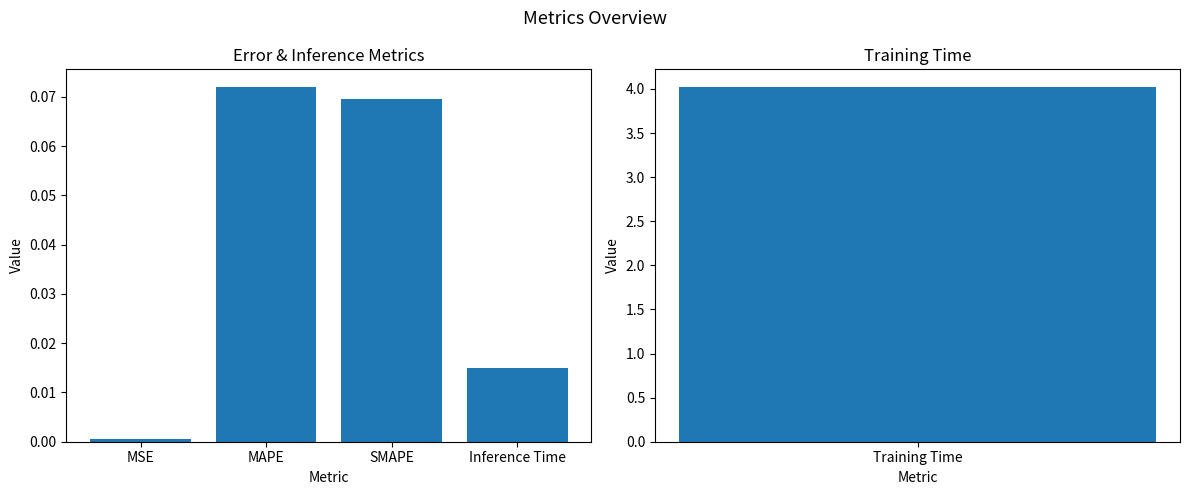

What is the label of the 1st bar from the left?

MSE